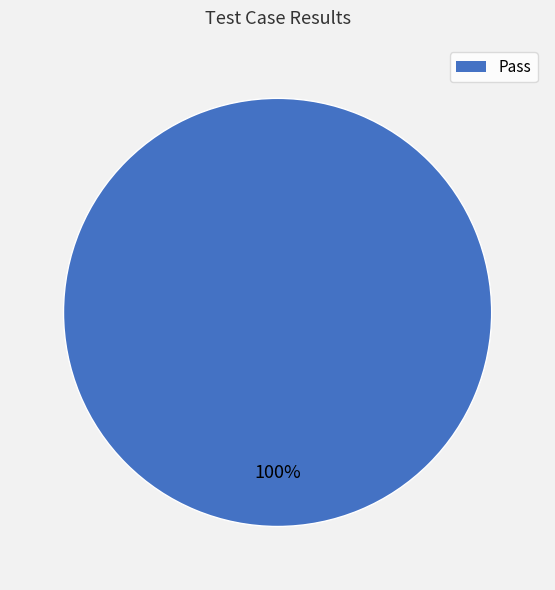

Does any single category account for the majority?

Yes